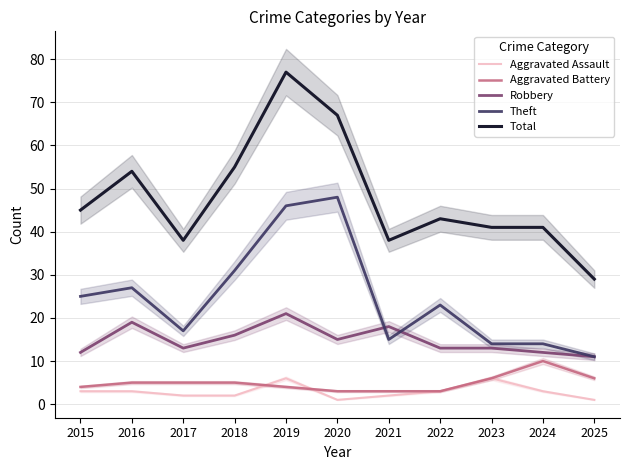

Is the value of Total at 2017 greater than the value of Aggravated Battery at 2019?

Yes